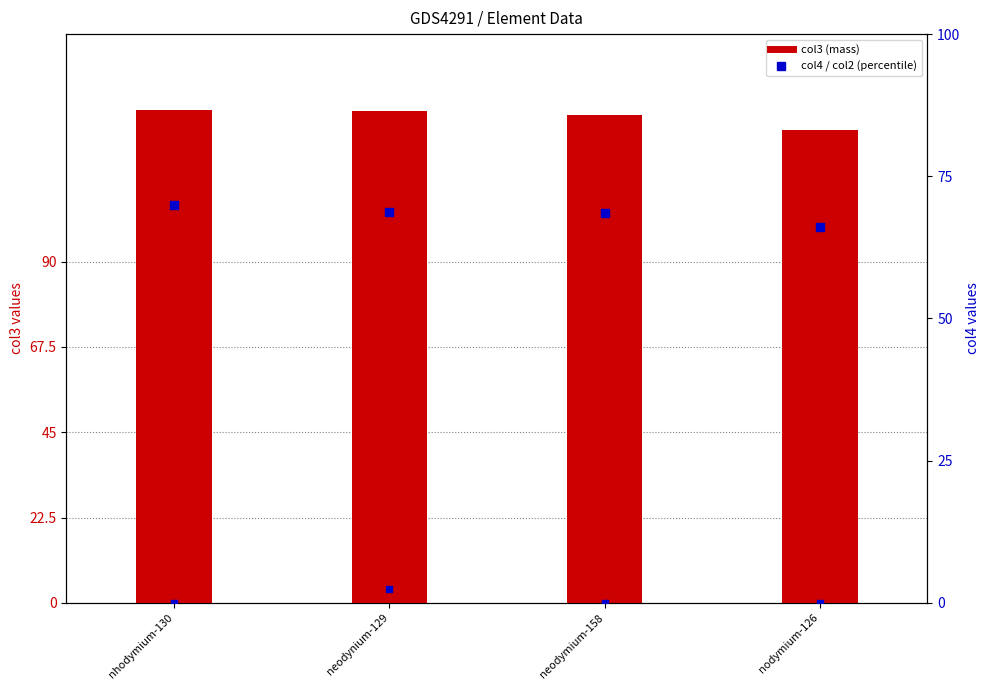

At how many categories does at least one series exceed 8?

4